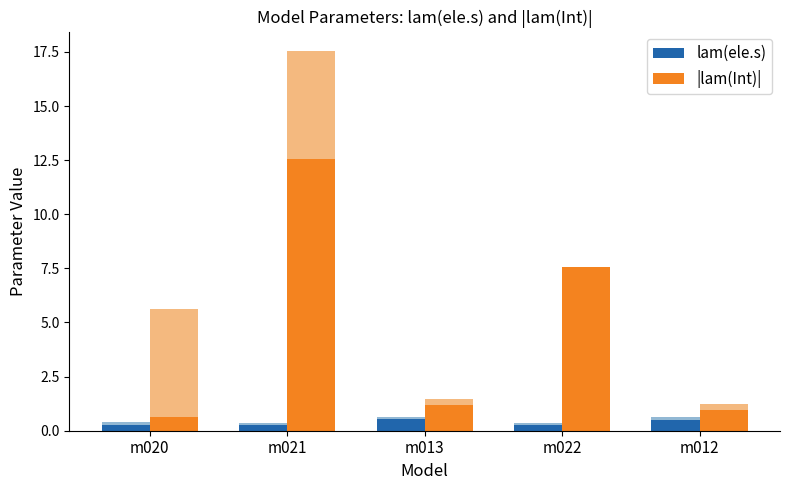

What is the lowest value of the lam(ele.s) series?

0.2